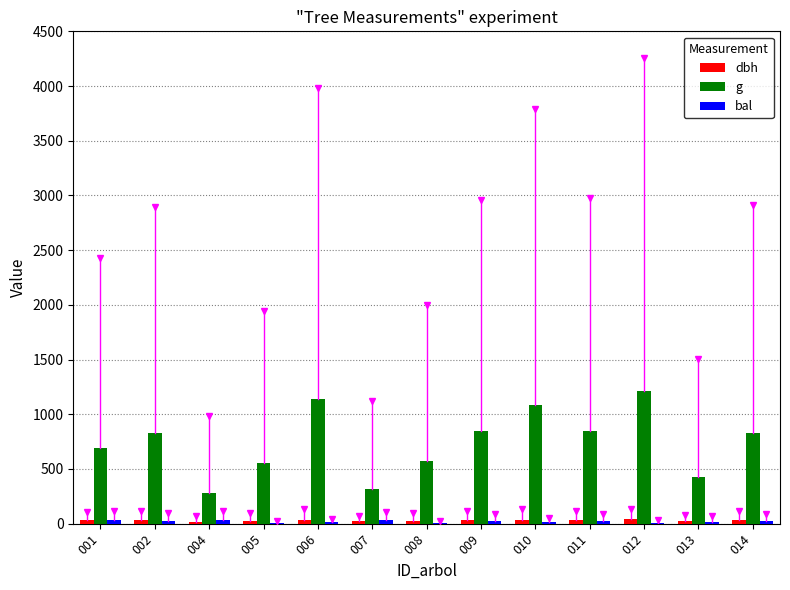

What is the highest value of the g series?

1215.2